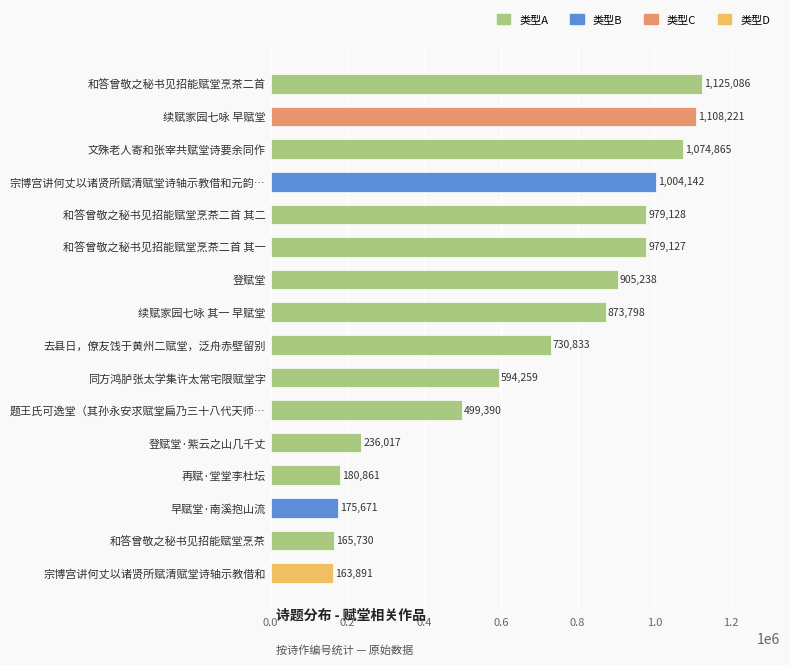

Where is the data nearest to the value 644488?

同方鸿胪张太学集许太常宅限赋堂字